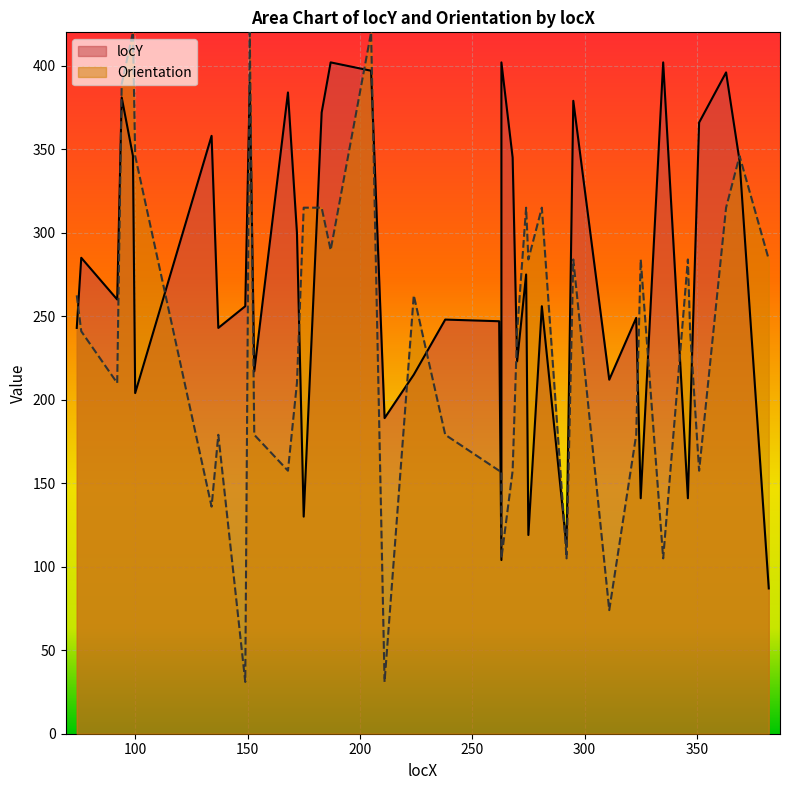

At how many categories does at least one series exceed 327?

16